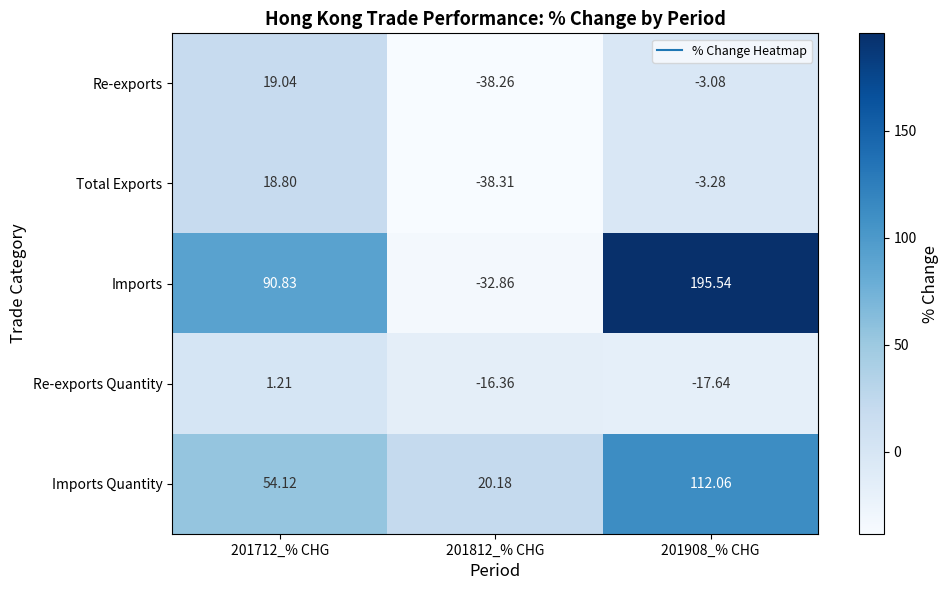

Rank the series by their maximum value, from highest to lowest.

Imports, Imports Quantity, Re-exports, Total Exports, Re-exports Quantity